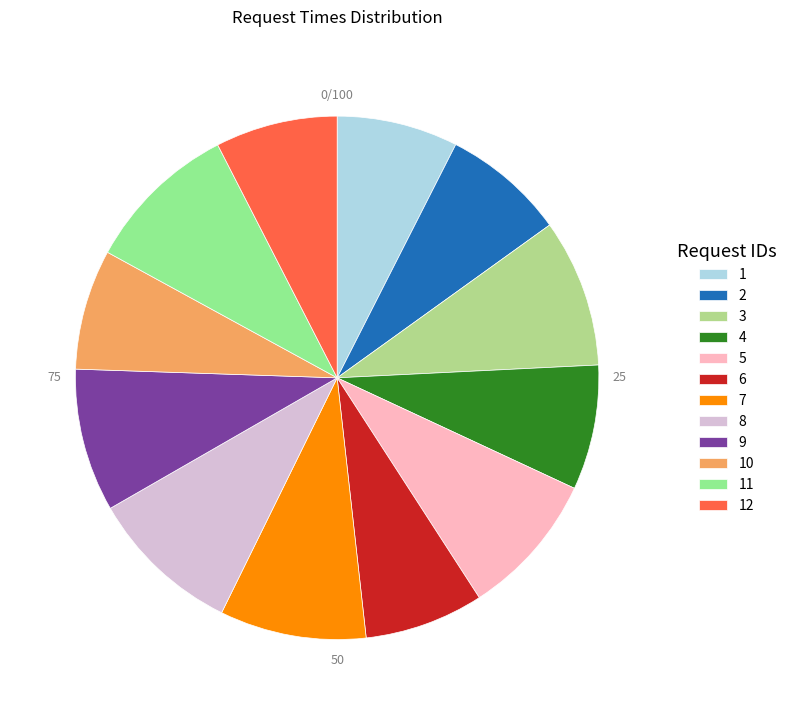

What is the ratio of the value at 5 to the value at 3?

1.0